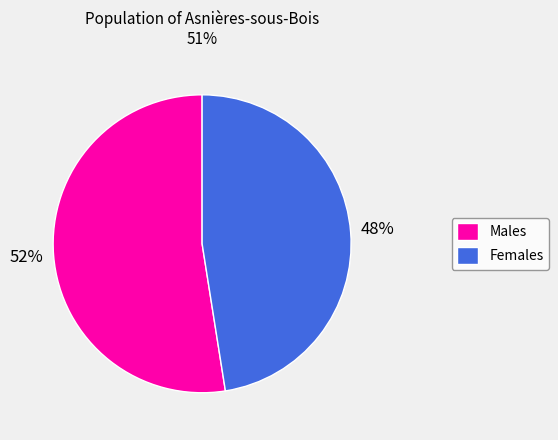

True or false: Females accounts for 48% of the total.

True